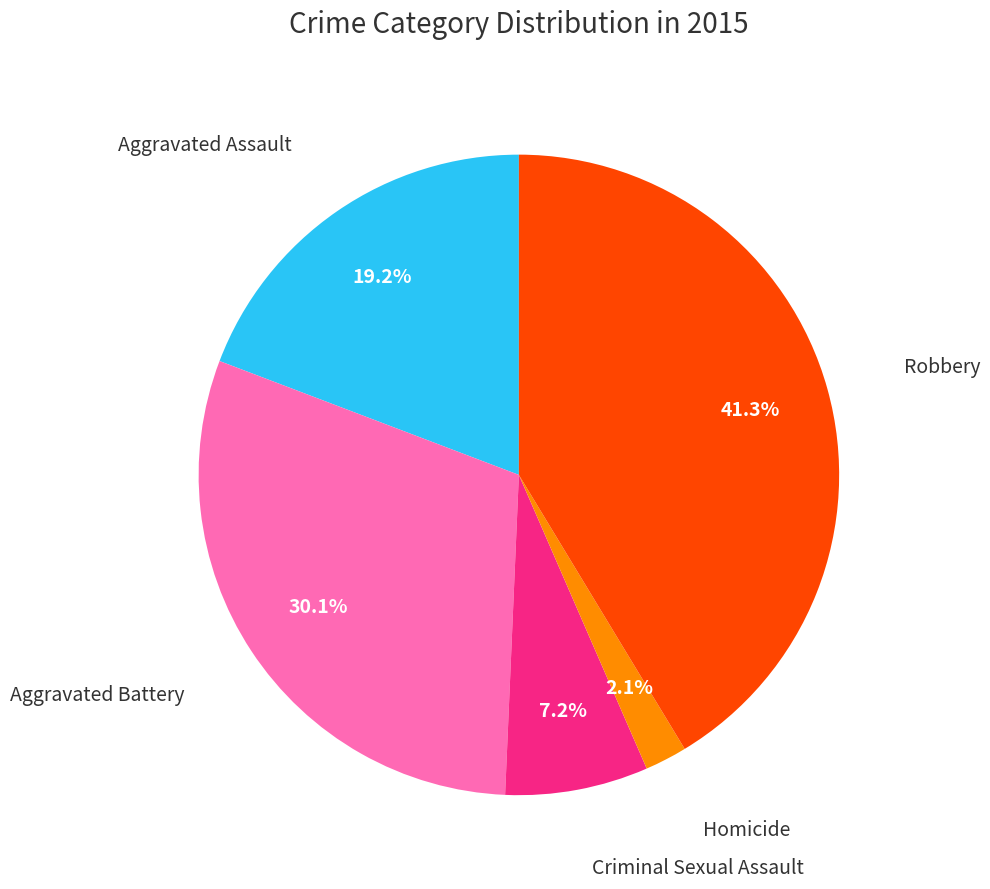

Does any single category account for the majority?

No